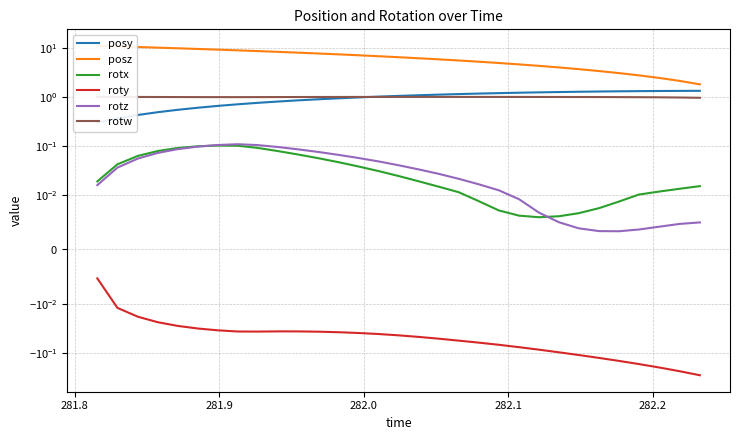

Which series has the widest spread of values?

posz